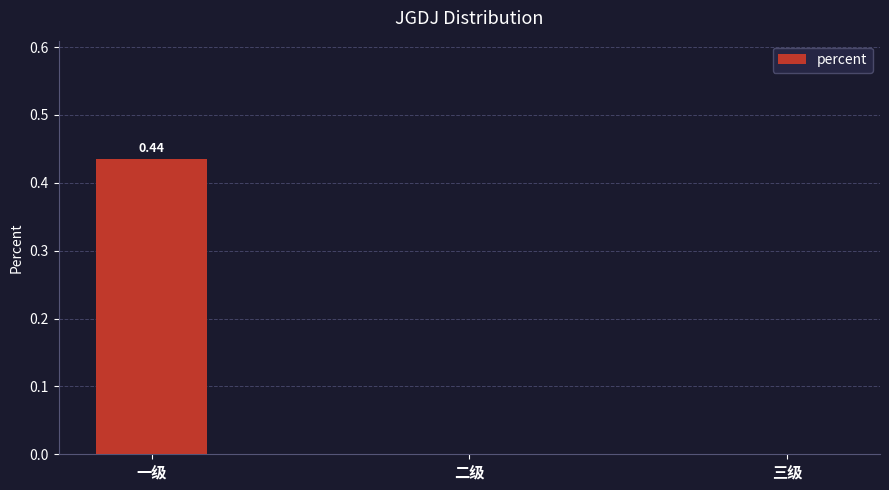

True or false: the data shows -0.2 at 二级.

False